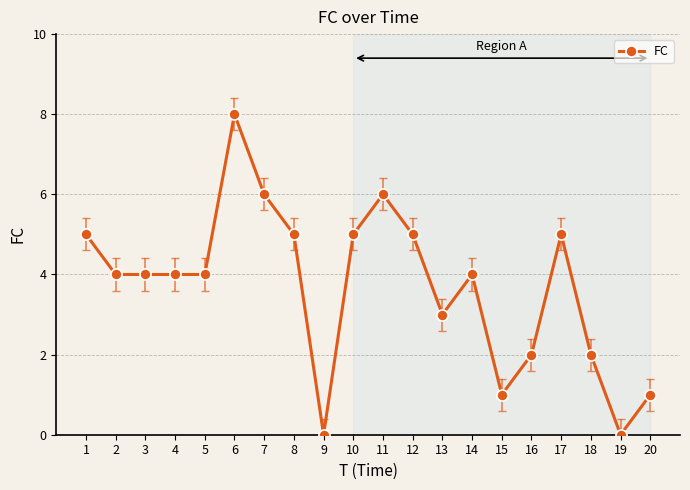

What is the difference between the second highest and minimum values?

6